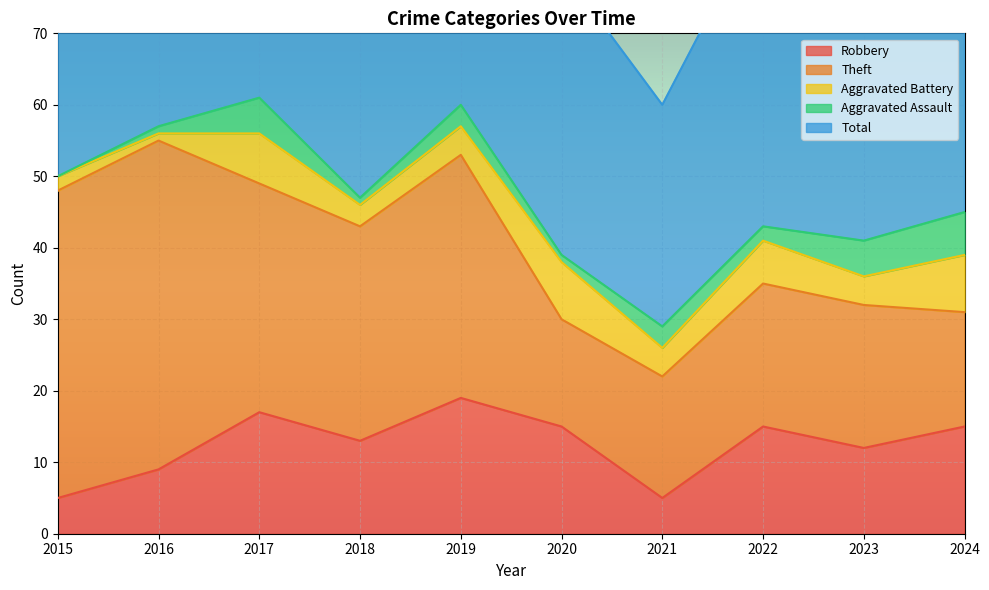

Where is the first local minimum for Theft?

2018